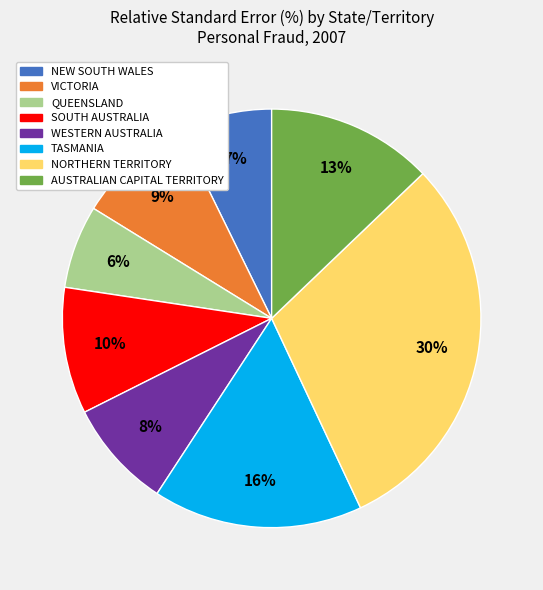

Does NORTHERN TERRITORY account for over 50% of the chart?

No